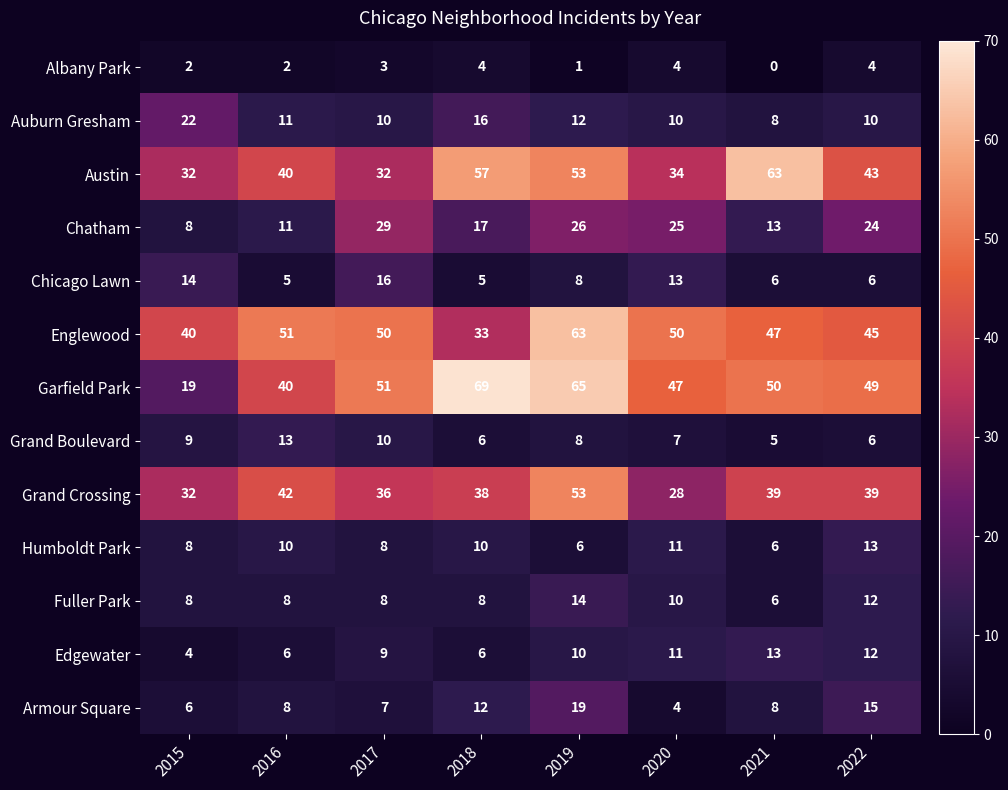

Which series has the widest spread of values?

Garfield Park